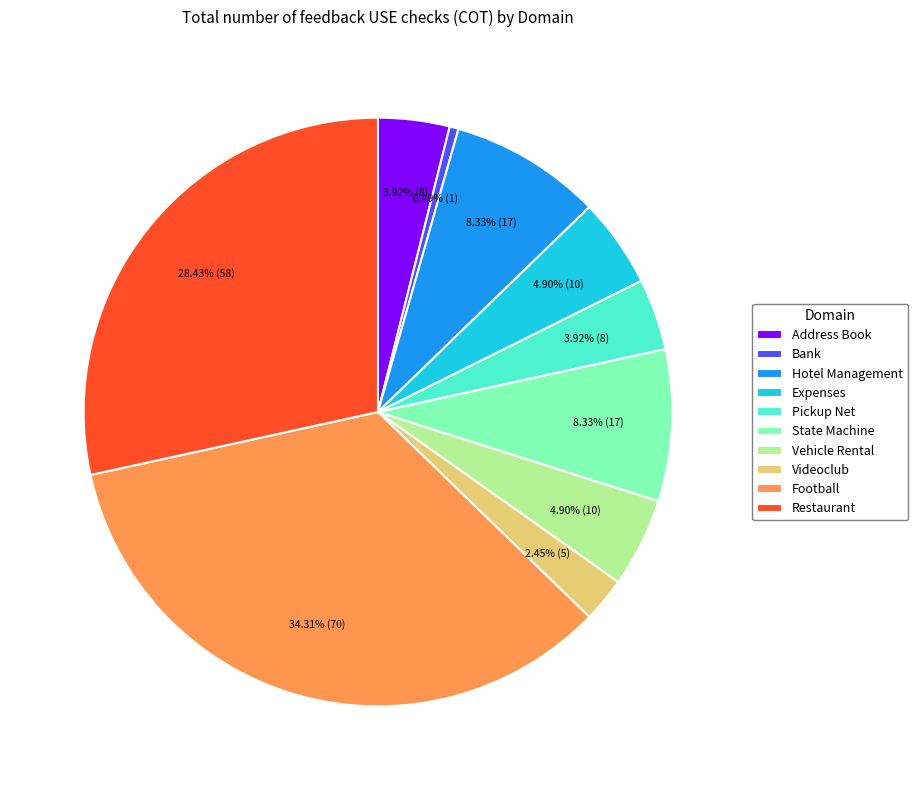

Which category has the biggest portion of the pie?

Football